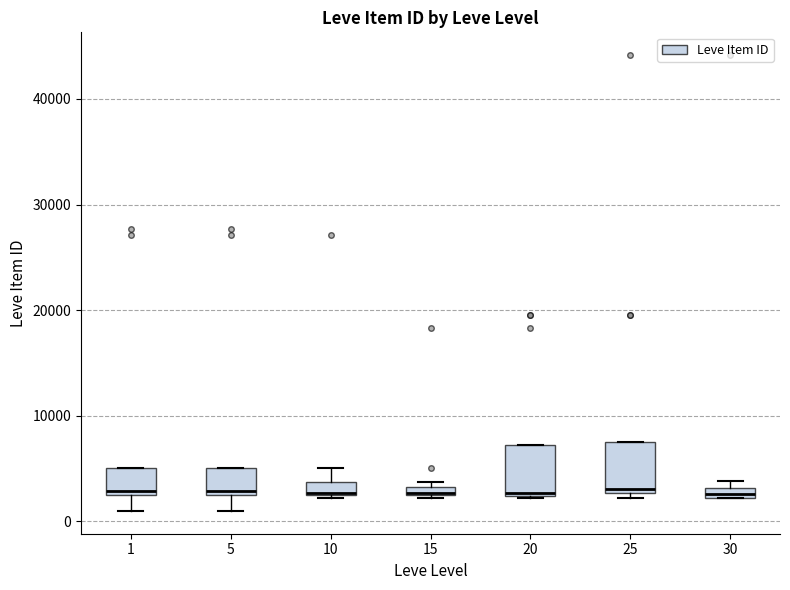

Where is the lower edge of the box at x = 25 on the y-axis? The values are not printed on the chart, so give them approximately, as read against the axis.

3000